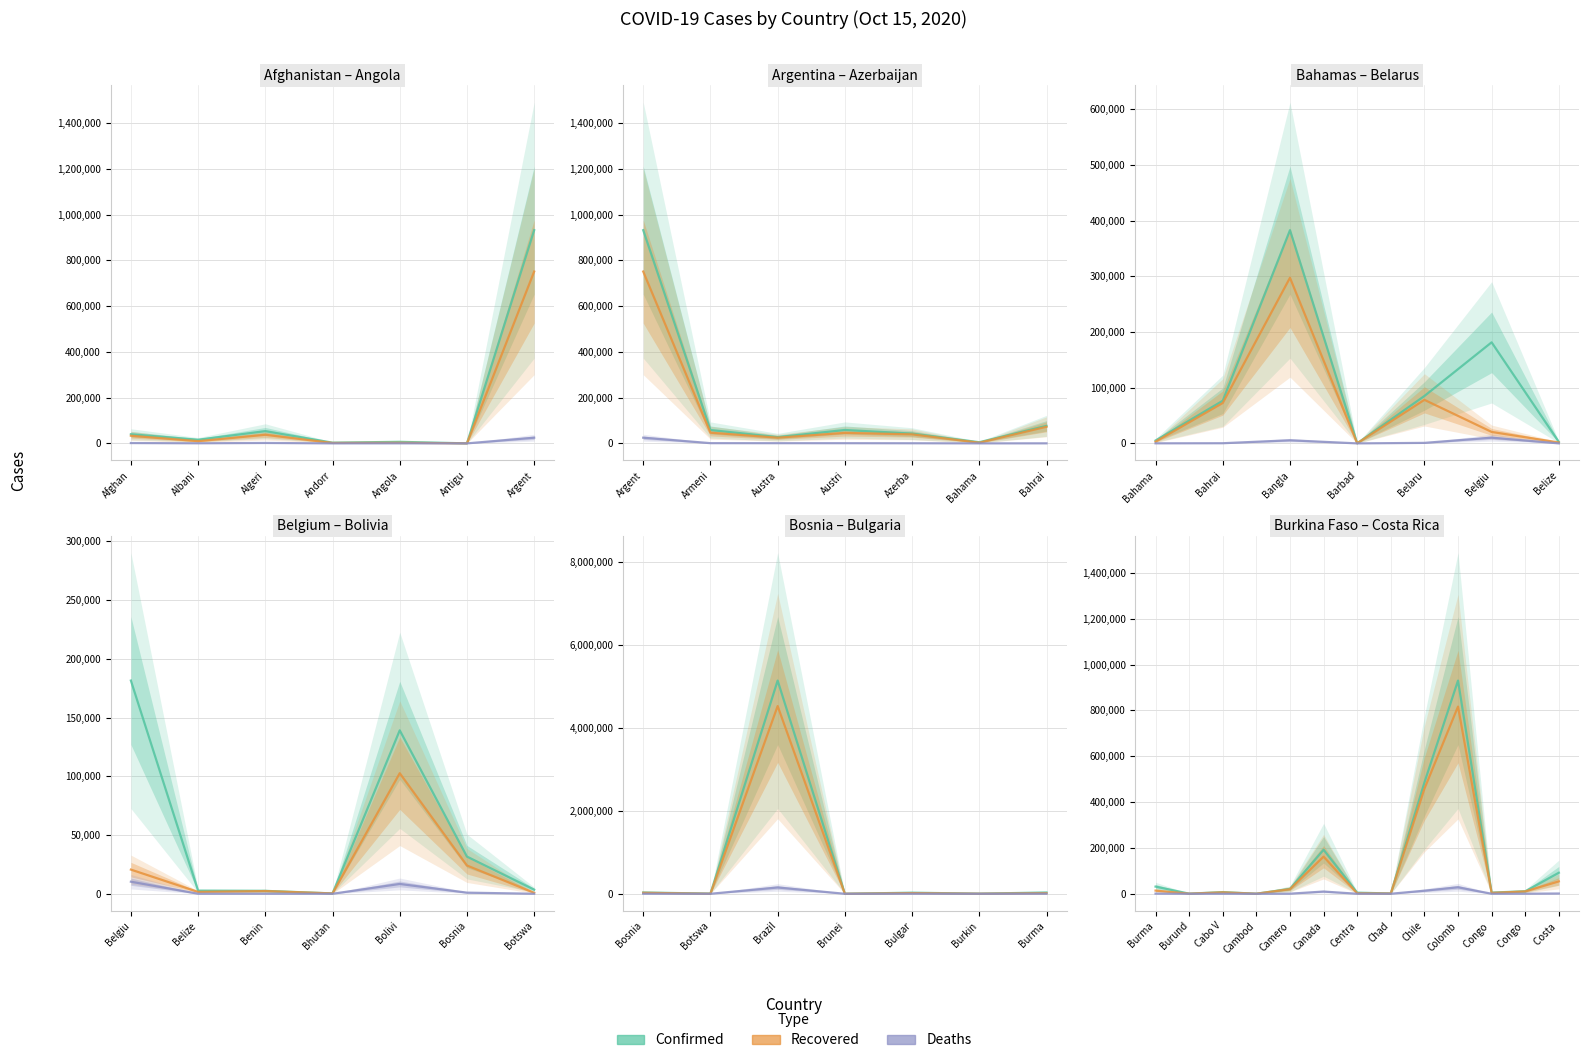

What position from the left is Albani?

2